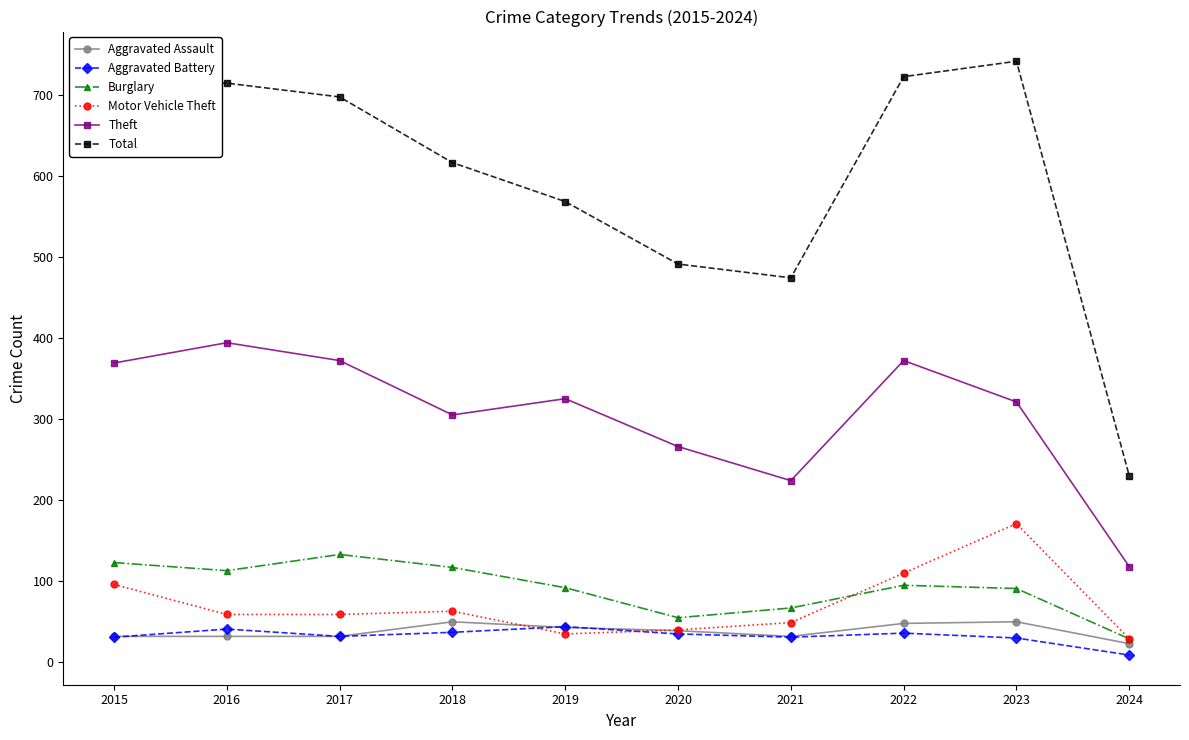

What is the difference between the maximum and minimum values in the Motor Vehicle Theft series?

142